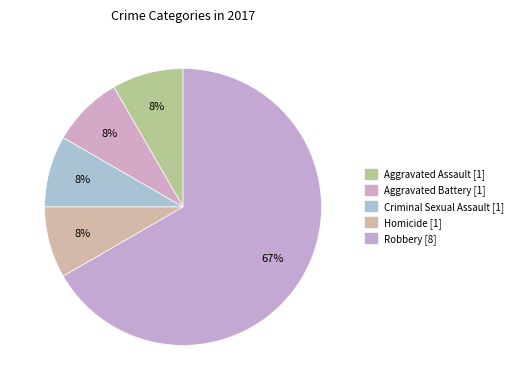

Which slice is the smallest?

Aggravated Assault